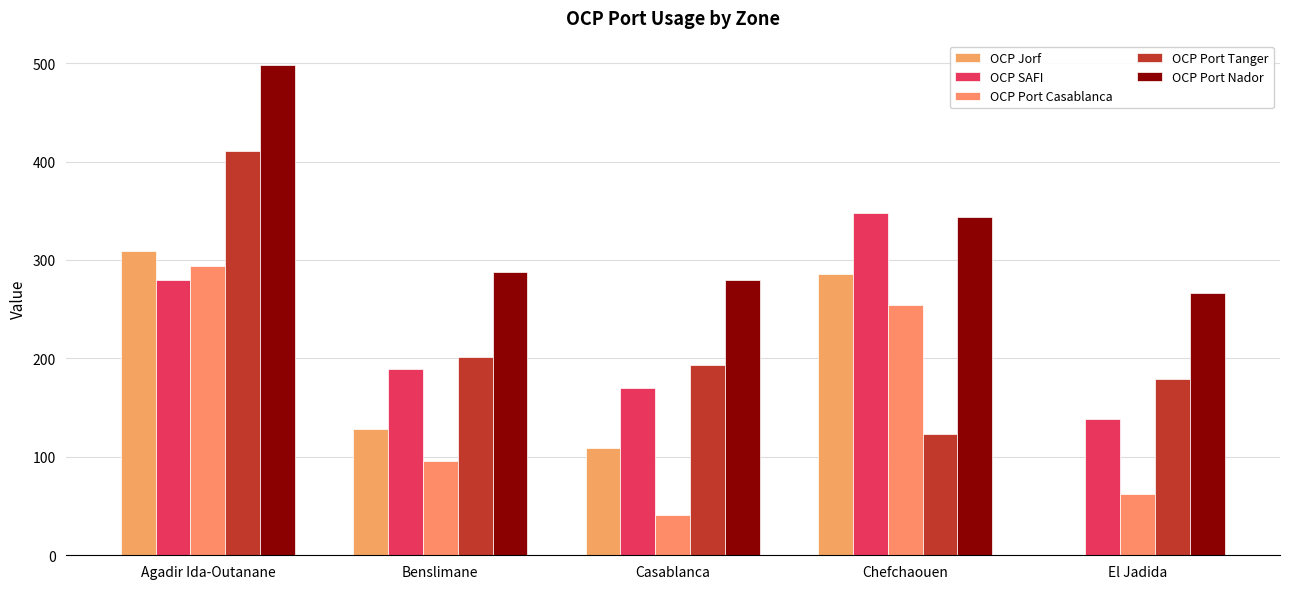

What are all the series names shown in the legend?

OCP Jorf, OCP SAFI, OCP Port Casablanca, OCP Port Tanger, OCP Port Nador